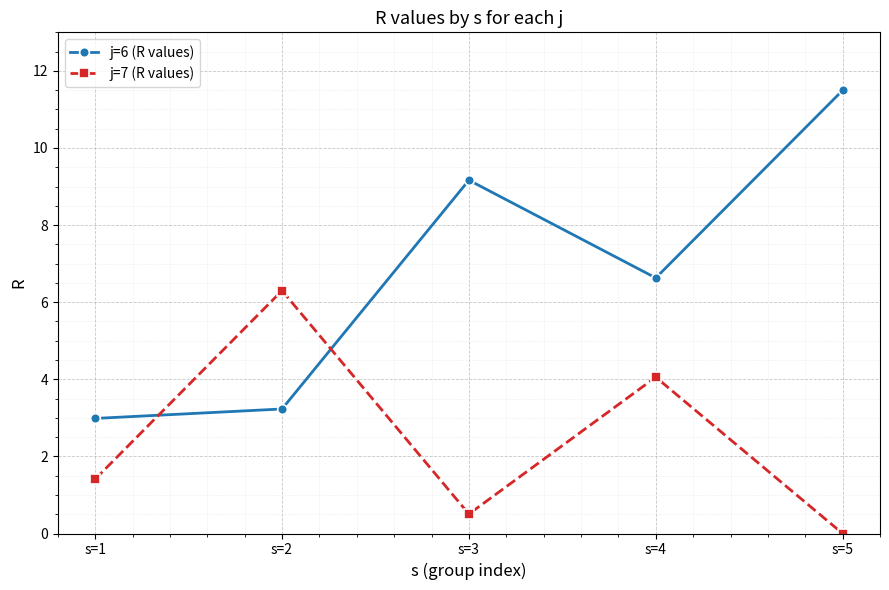

Where is the first local minimum for j=6 (R values)?

s=4